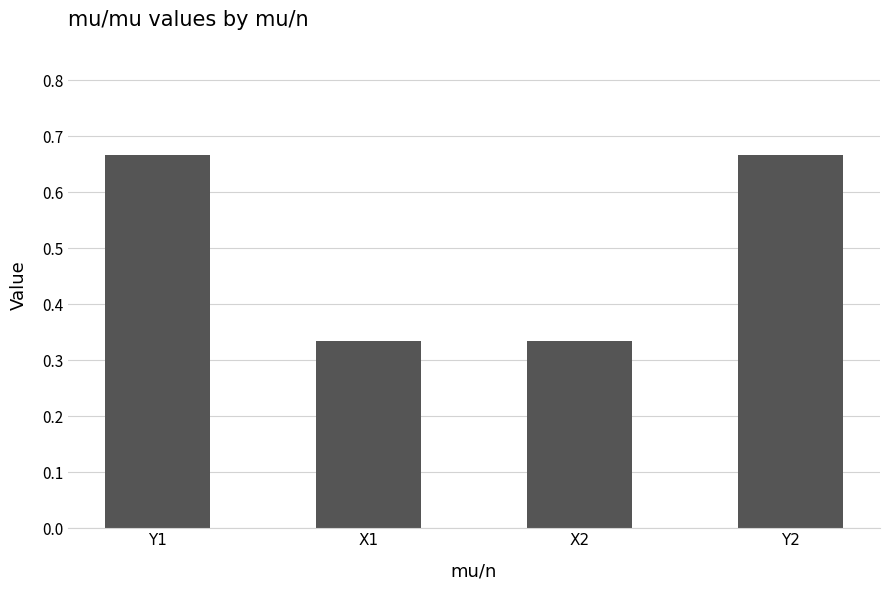

Does the chart contain stacked bars?

No